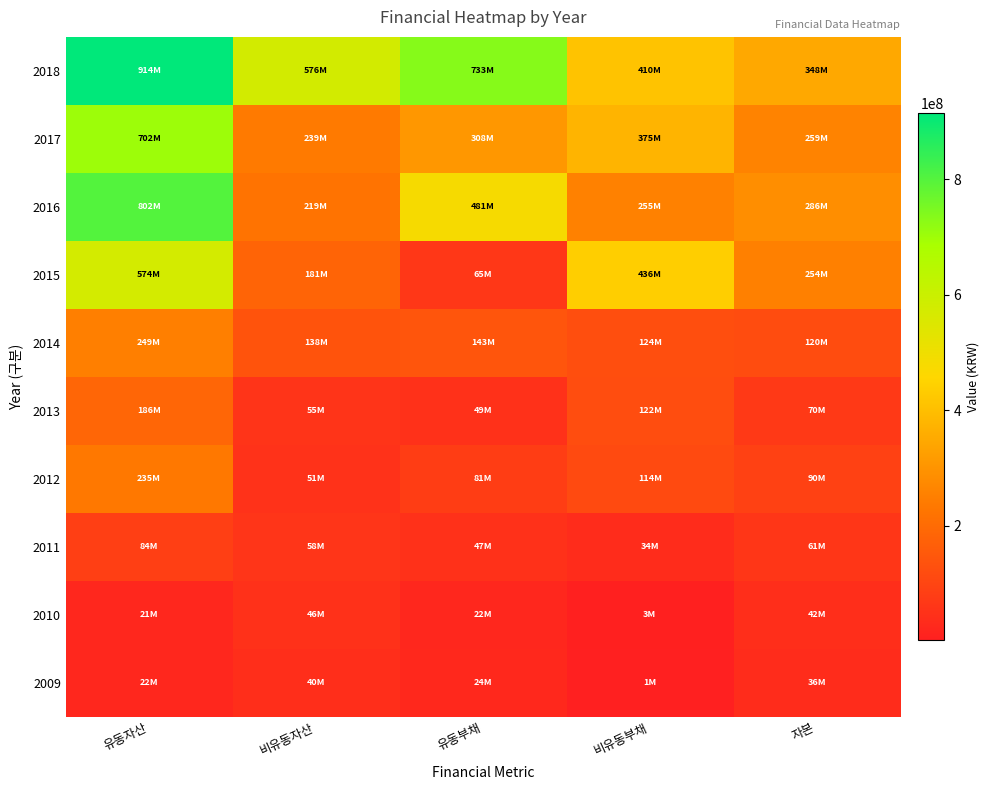

At how many categories does at least one series exceed 587191133?

2